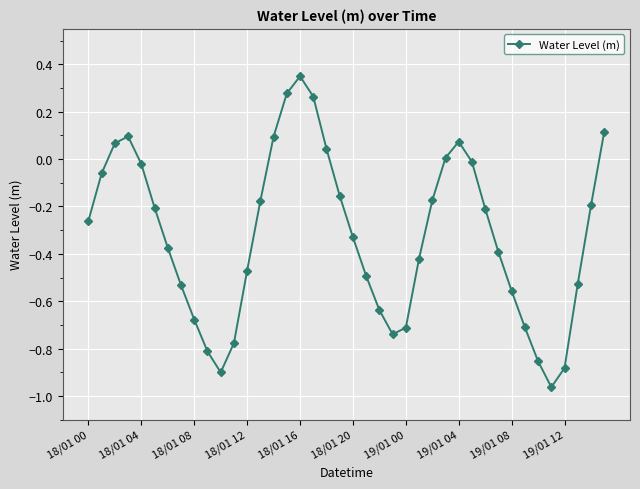

Does the chart have visible grid lines?

Yes